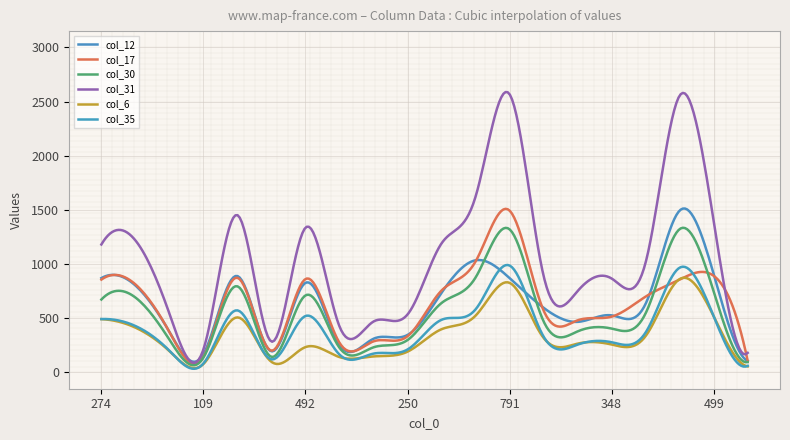

True or false: col_31 has more than 0 interior local peaks.

True